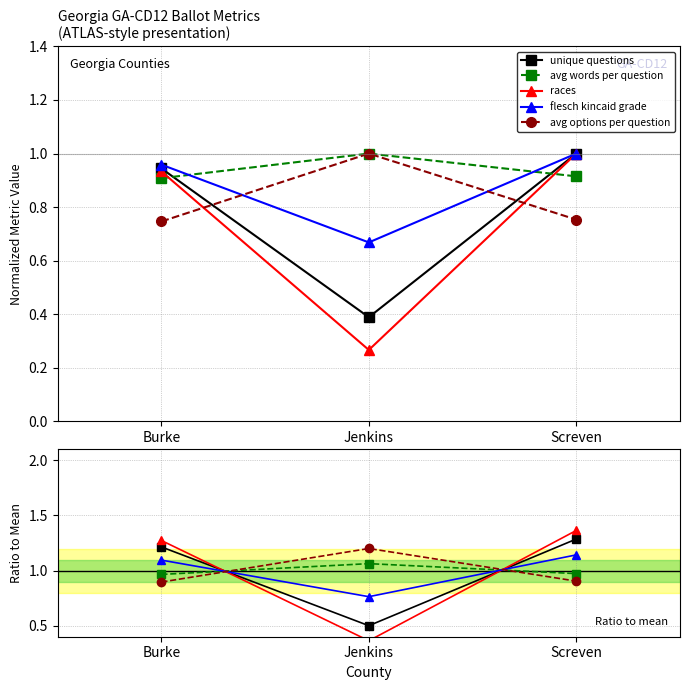

What is the value of the unique questions point at the 3rd from the left?

1.3